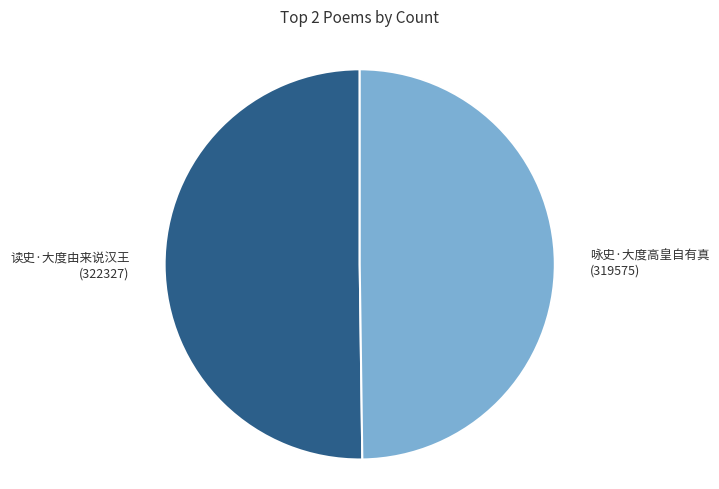

Approximately how many times larger is the value at 读史·大度由来说汉王 compared to 咏史·大度高皇自有真?

1.0